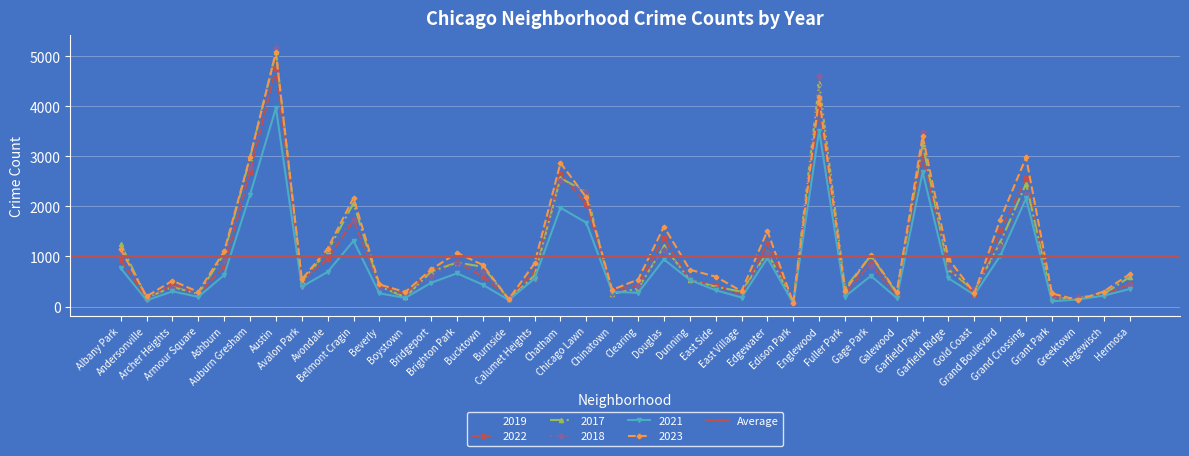

What is the label of the 30th point from the left?

Gage Park